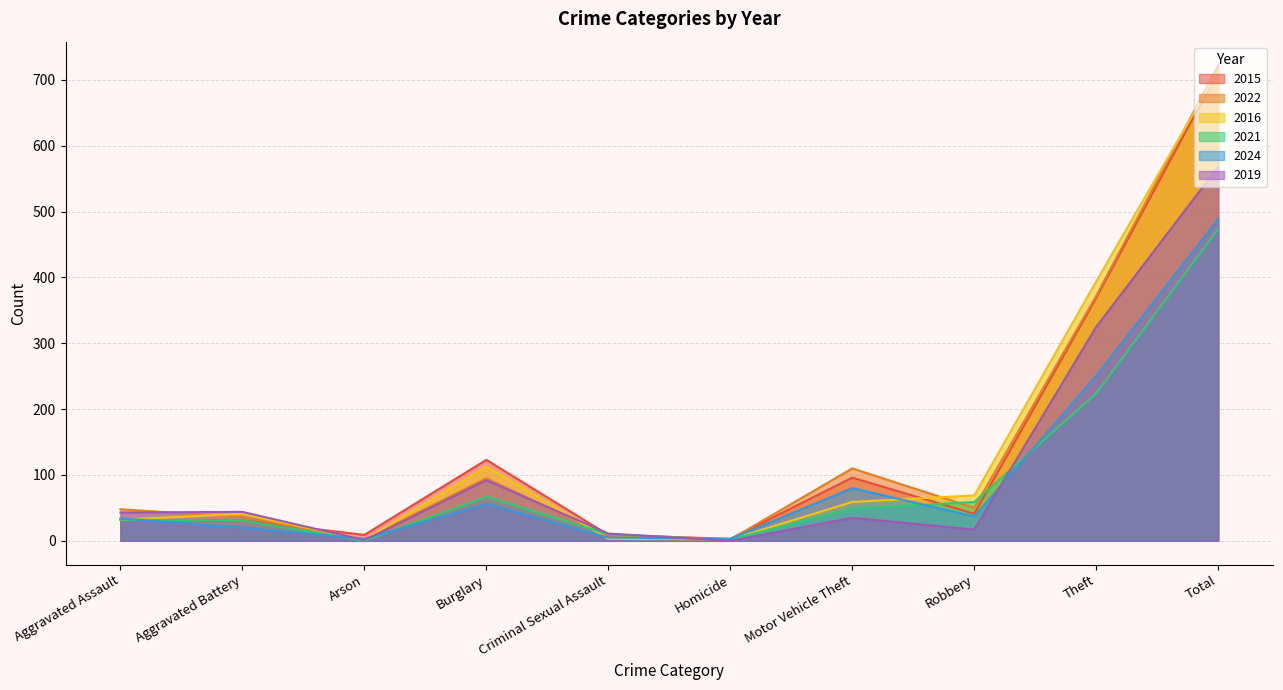

The value of 2016 at Arson is 2. True or false?

False